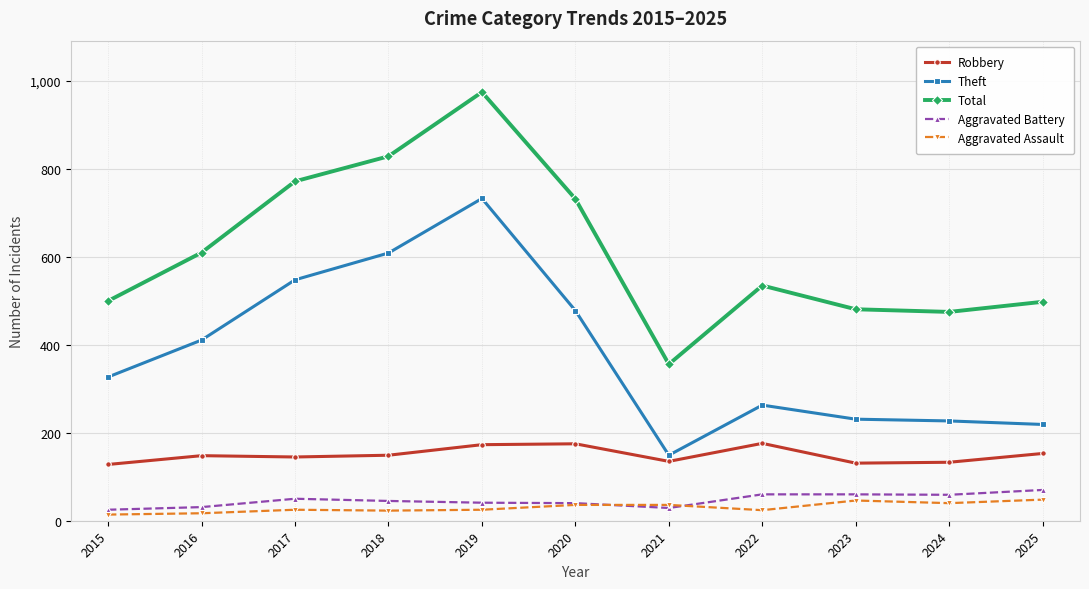

True or false: Robbery and Aggravated Battery intersect in this chart.

False